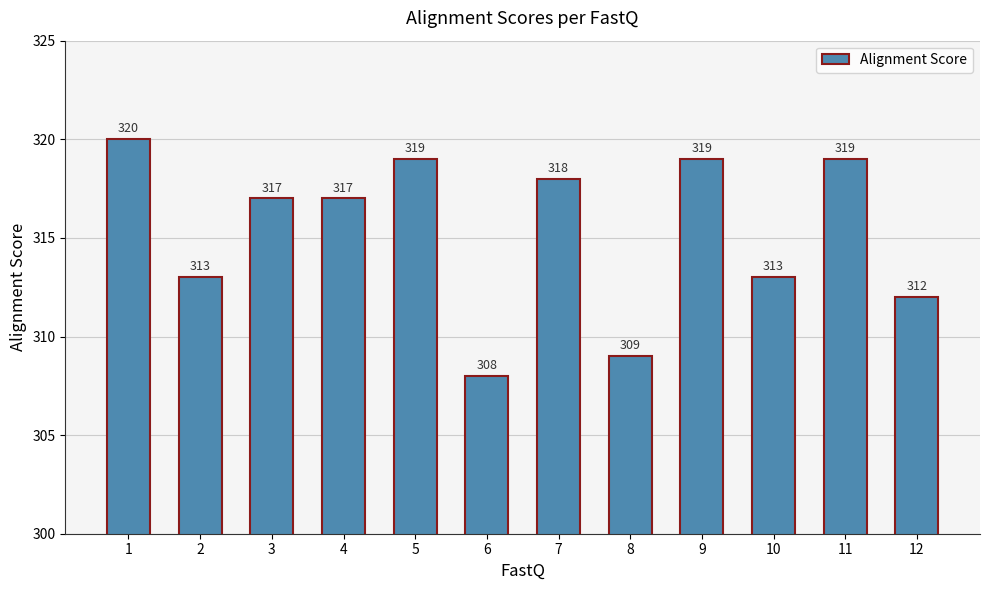

What is the average value?

315